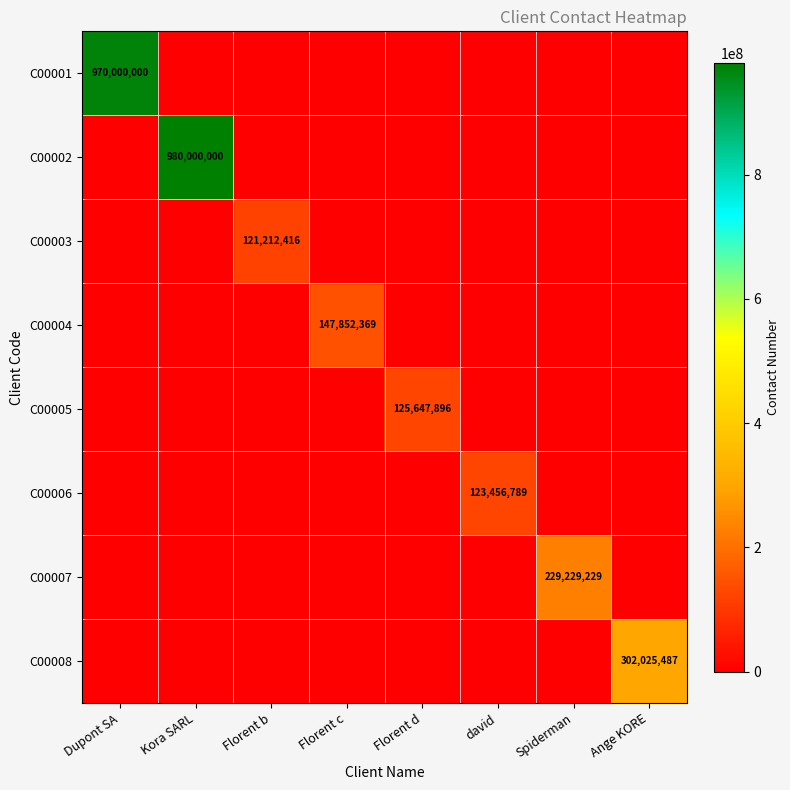

Where is C00001 nearest to the value 485000000?

Dupont SA